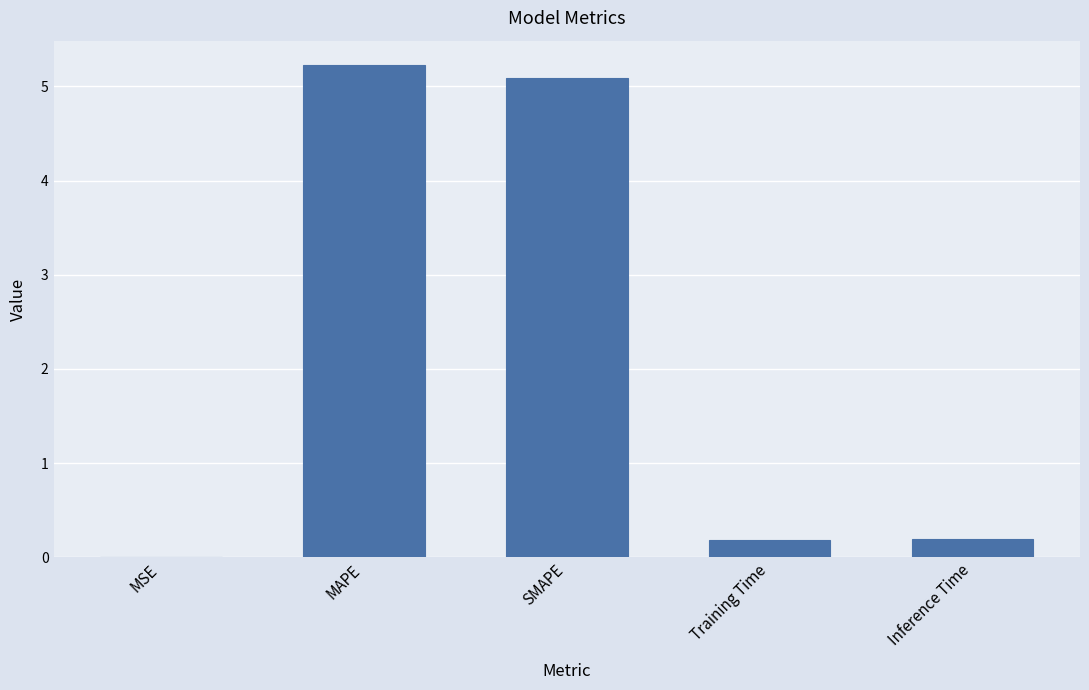

What is the maximum value shown in the chart?

5.2